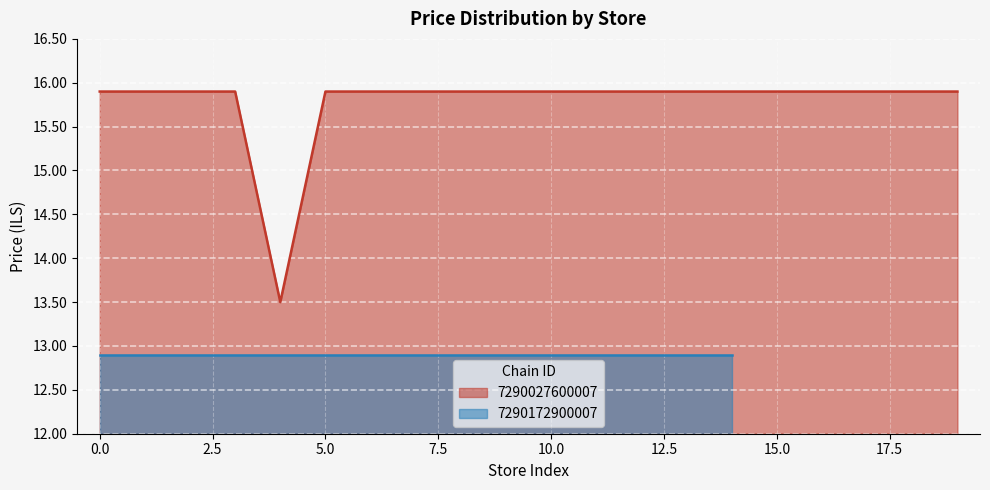

What is the highest value of the 7290027600007 series?

15.9